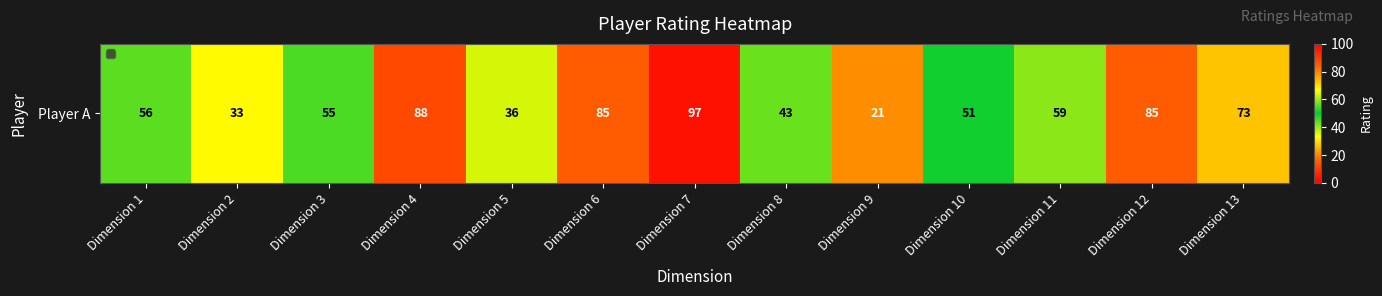

List the labels in order of value, smallest first.

Dimension 9, Dimension 2, Dimension 5, Dimension 8, Dimension 10, Dimension 3, Dimension 1, Dimension 11, Dimension 13, Dimension 6, Dimension 12, Dimension 4, Dimension 7